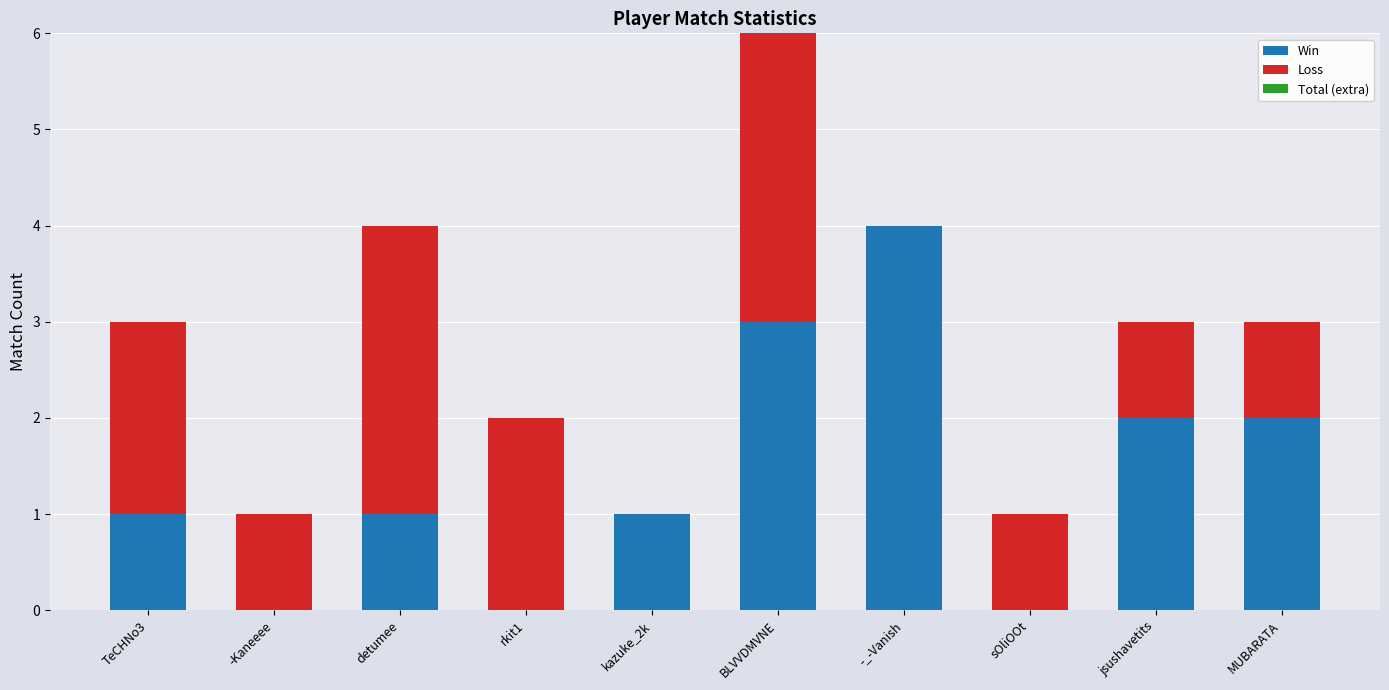

Are the bars horizontal?

No